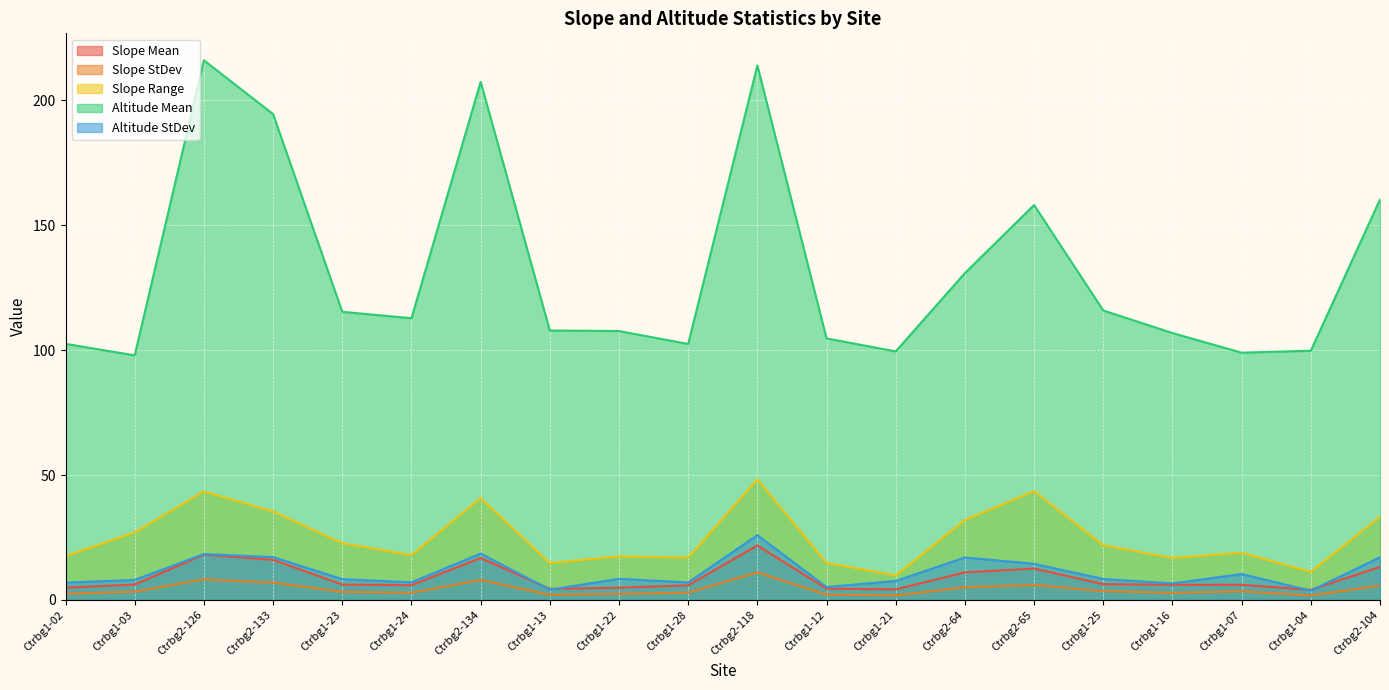

Reading left to right, what are all the values shown in this chart?

slope_mean: Ctrbg1-02=4.9	Ctrbg1-03=6.2	Ctrbg2-126=18.2	Ctrbg2-133=16.1	Ctrbg1-23=6.2	Ctrbg1-24=5.9	Ctrbg2-134=16.8	Ctrbg1-13=4.4	Ctrbg1-22=4.9	Ctrbg1-28=5.9	Ctrbg2-118=21.8	Ctrbg1-12=4.5	Ctrbg1-21=4.2	Ctrbg2-64=11.0	Ctrbg2-65=12.6	Ctrbg1-25=6.3	Ctrbg1-16=6.1	Ctrbg1-07=6.1	Ctrbg1-04=4.1	Ctrbg2-104=13.2
slope_stdev: Ctrbg1-02=2.5	Ctrbg1-03=3.3	Ctrbg2-126=8.3	Ctrbg2-133=6.9	Ctrbg1-23=3.3	Ctrbg1-24=2.9	Ctrbg2-134=8.0	Ctrbg1-13=2.1	Ctrbg1-22=2.5	Ctrbg1-28=2.9	Ctrbg2-118=11.0	Ctrbg1-12=2.1	Ctrbg1-21=1.8	Ctrbg2-64=5.1	Ctrbg2-65=6.0	Ctrbg1-25=3.6	Ctrbg1-16=2.9	Ctrbg1-07=3.5	Ctrbg1-04=1.8	Ctrbg2-104=5.8
slope_range: Ctrbg1-02=17.5	Ctrbg1-03=27.1	Ctrbg2-126=43.4	Ctrbg2-133=35.4	Ctrbg1-23=22.7	Ctrbg1-24=17.9	Ctrbg2-134=40.8	Ctrbg1-13=14.8	Ctrbg1-22=17.4	Ctrbg1-28=17.0	Ctrbg2-118=48.2	Ctrbg1-12=14.8	Ctrbg1-21=9.8	Ctrbg2-64=32.0	Ctrbg2-65=43.5	Ctrbg1-25=21.9	Ctrbg1-16=16.9	Ctrbg1-07=18.9	Ctrbg1-04=11.2	Ctrbg2-104=33.3
altit_mean: Ctrbg1-02=102.5	Ctrbg1-03=97.9	Ctrbg2-126=215.9	Ctrbg2-133=194.4	Ctrbg1-23=115.3	Ctrbg1-24=112.7	Ctrbg2-134=207.3	Ctrbg1-13=107.8	Ctrbg1-22=107.6	Ctrbg1-28=102.4	Ctrbg2-118=213.8	Ctrbg1-12=104.7	Ctrbg1-21=99.5	Ctrbg2-64=130.8	Ctrbg2-65=158.0	Ctrbg1-25=115.8	Ctrbg1-16=106.8	Ctrbg1-07=98.9	Ctrbg1-04=99.7	Ctrbg2-104=160.2
altit_stdev: Ctrbg1-02=6.9	Ctrbg1-03=8.0	Ctrbg2-126=18.4	Ctrbg2-133=17.2	Ctrbg1-23=8.3	Ctrbg1-24=7.0	Ctrbg2-134=18.6	Ctrbg1-13=4.1	Ctrbg1-22=8.5	Ctrbg1-28=7.0	Ctrbg2-118=25.9	Ctrbg1-12=5.2	Ctrbg1-21=7.6	Ctrbg2-64=17.0	Ctrbg2-65=14.5	Ctrbg1-25=8.4	Ctrbg1-16=6.6	Ctrbg1-07=10.4	Ctrbg1-04=3.7	Ctrbg2-104=17.1